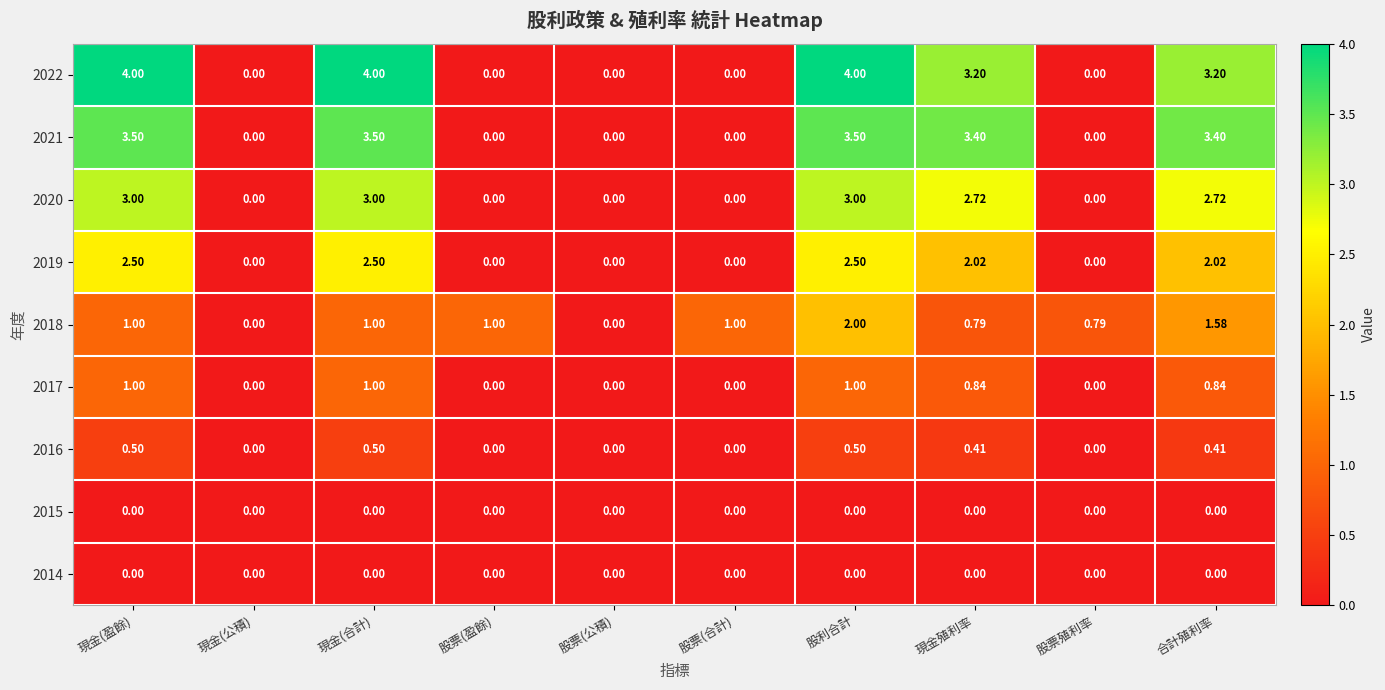

How many positive values does the 2017 series have?

5